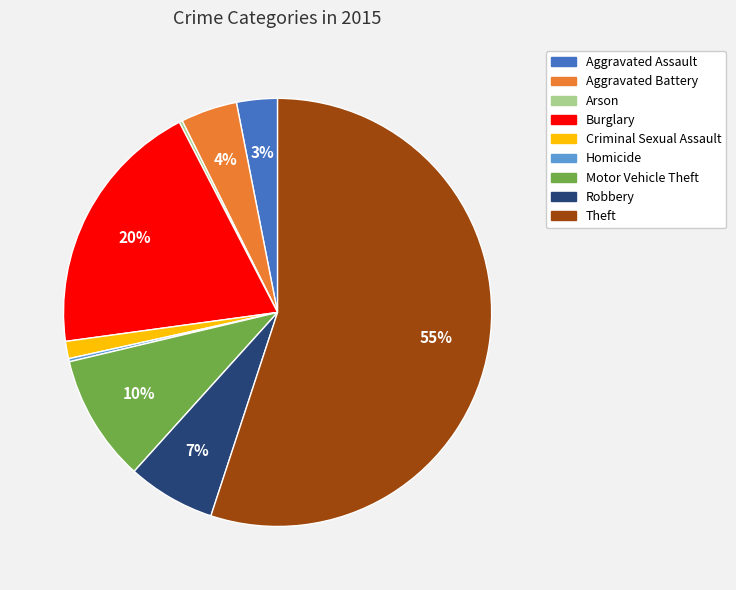

Which slice represents more than half of the pie?

Theft